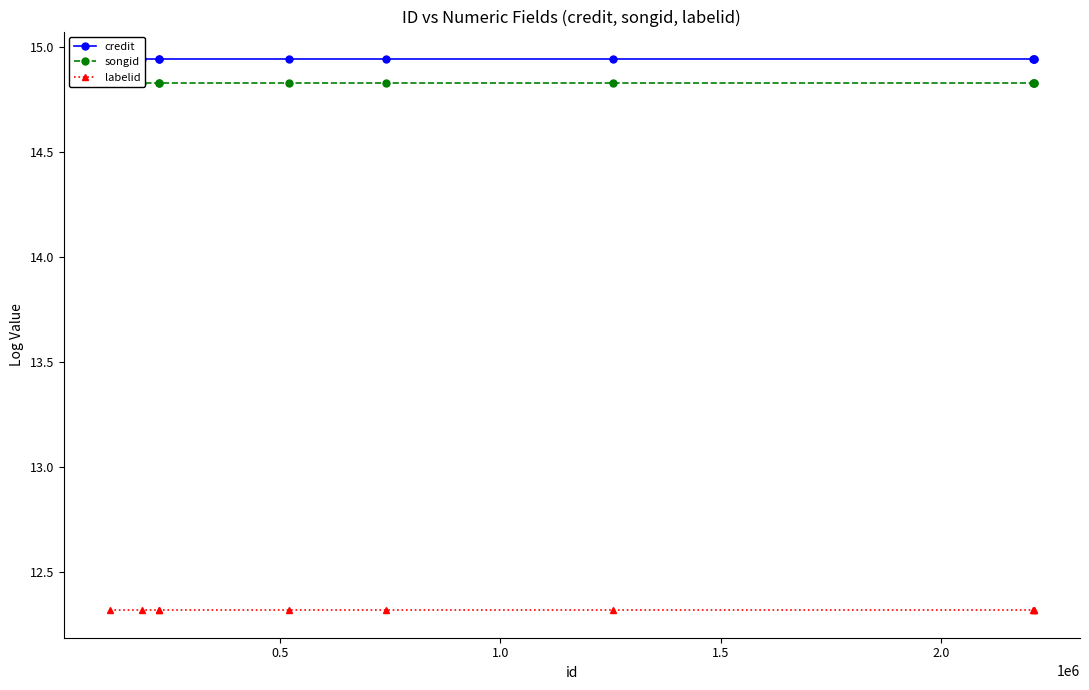

What is the smallest value displayed?

12.3